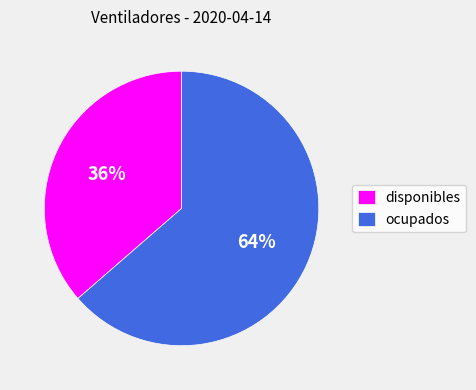

What percentage is the ocupados slice, to the nearest percent?

64%